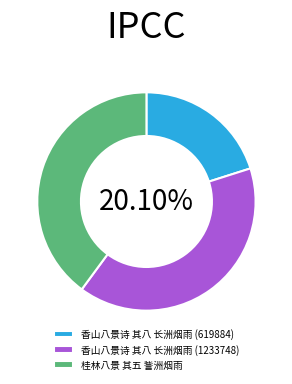

The 香山八景诗 其八 长洲烟雨 (619884) slice represents 33% of the pie. True or false?

False